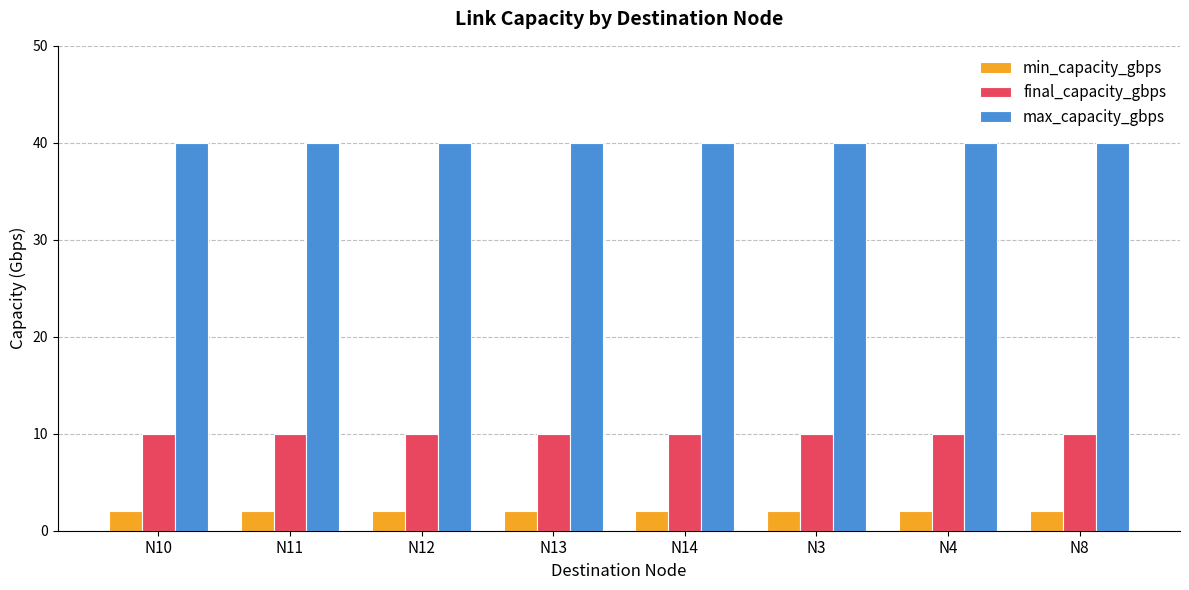

What is the lowest value of the max_capacity_gbps series?

40